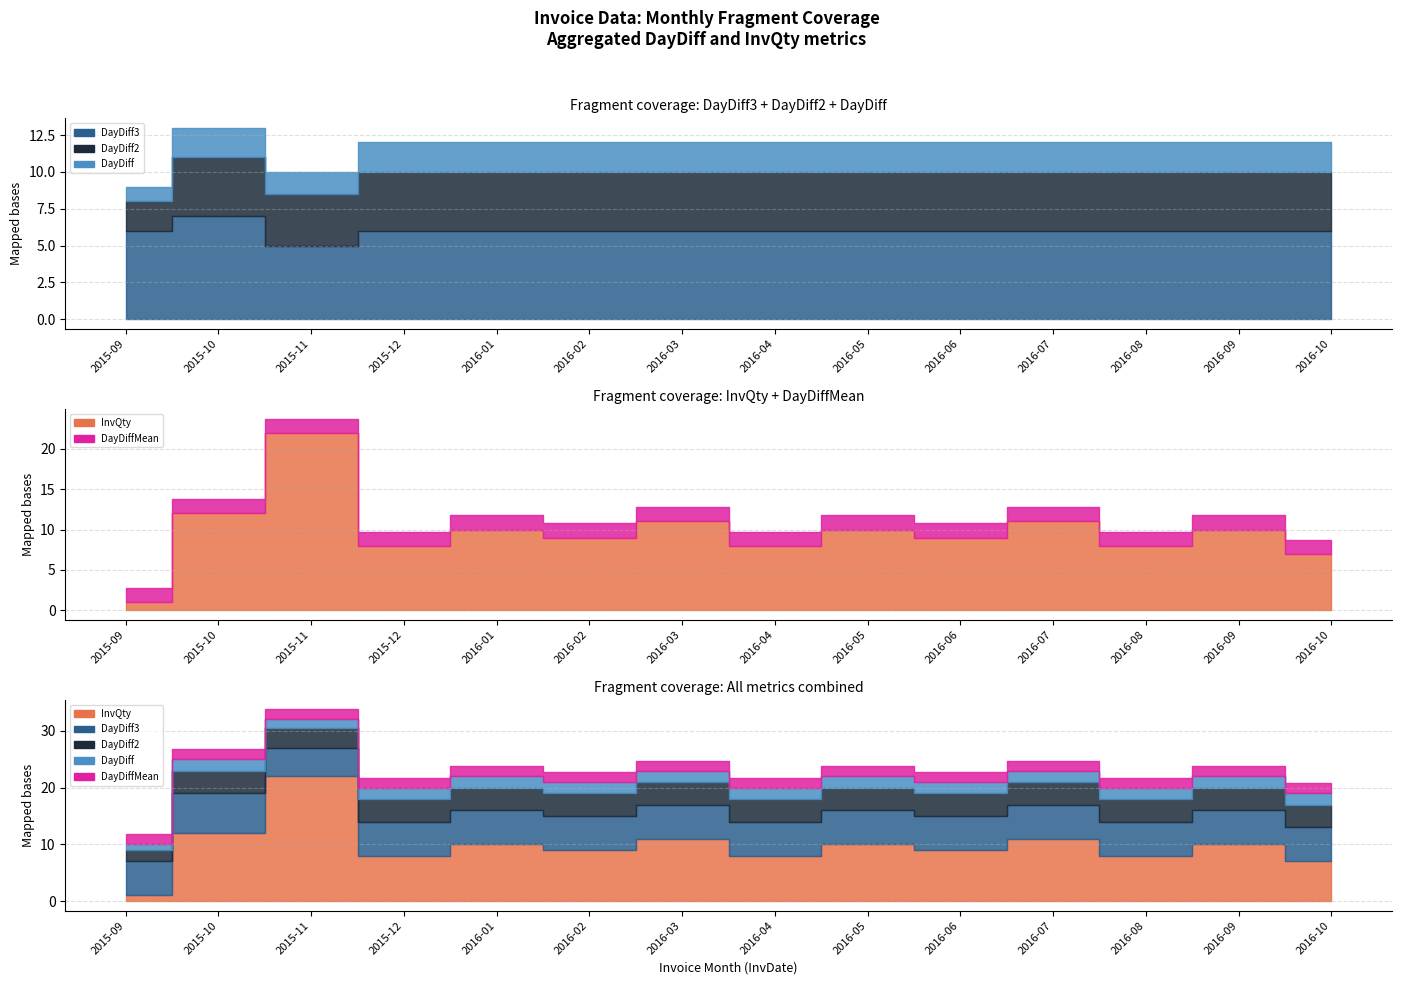

In DayDiff2, how many points are higher than both neighbors (excluding endpoints)?

1